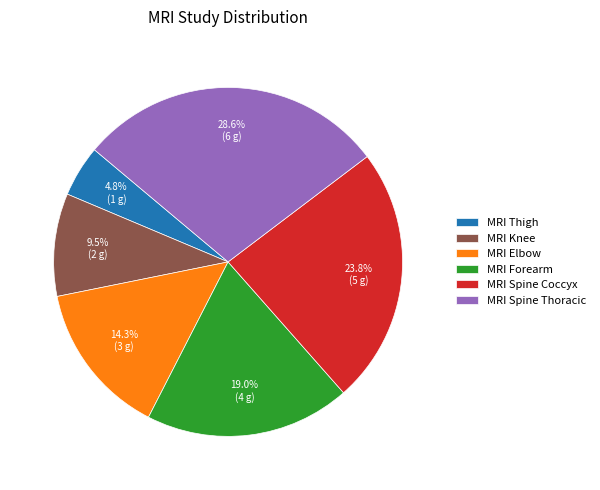

To the nearest percent, what is the difference between the largest and smallest slice percentages?

24%